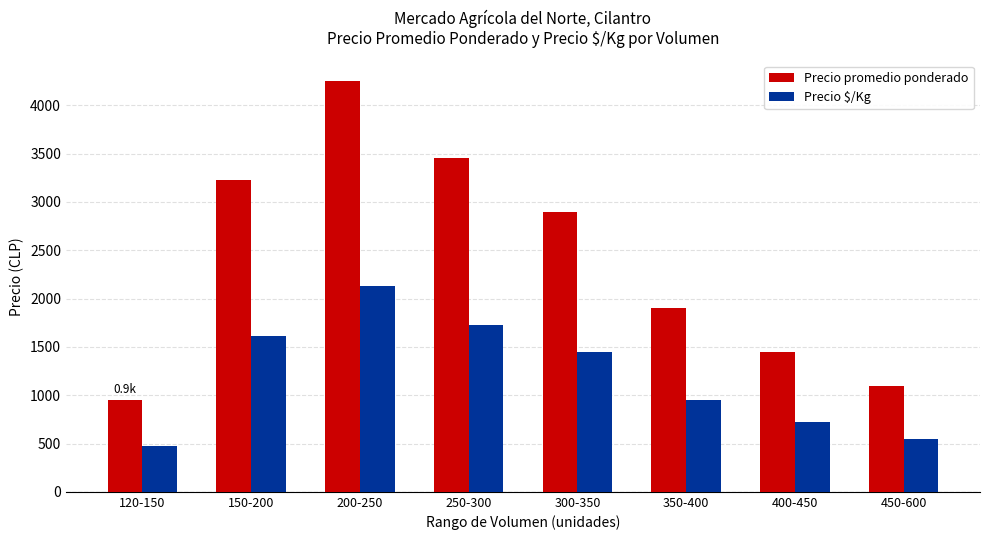

Is it true that Precio promedio ponderado equals 1450 at 400-450?

True